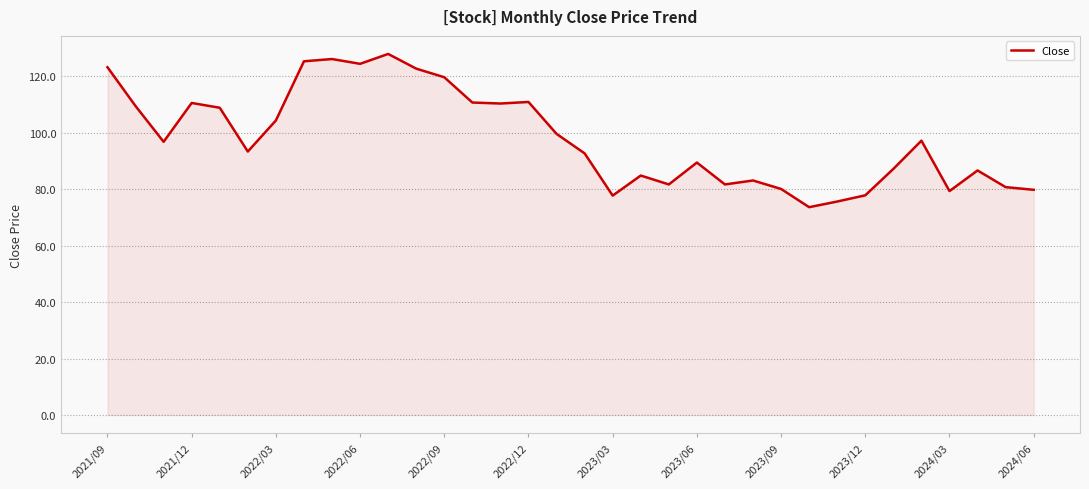

The chart shows a value of 79.3 at 2024/03. True or false?

True